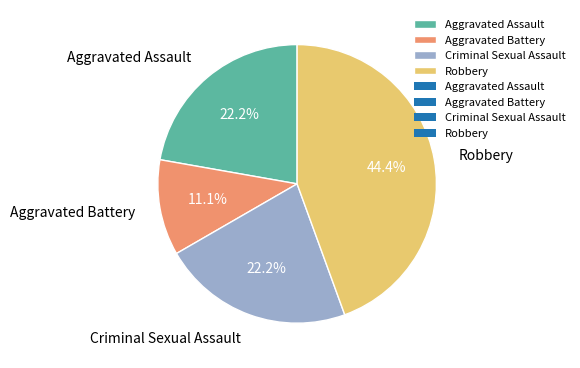

To the nearest percent, what portion does Aggravated Battery represent?

11%